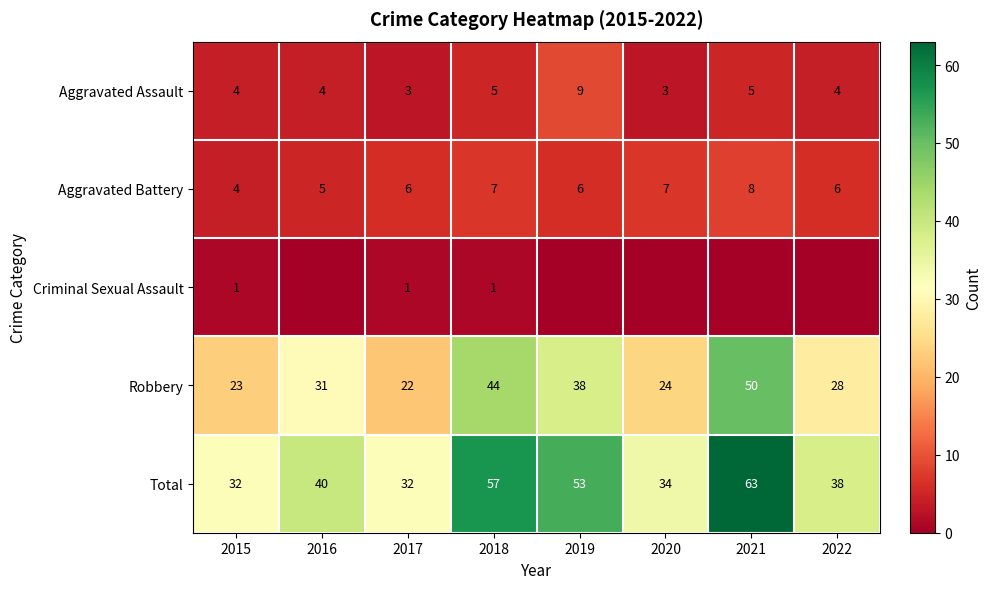

Read the Robbery value at 2022, to the nearest 5.

30